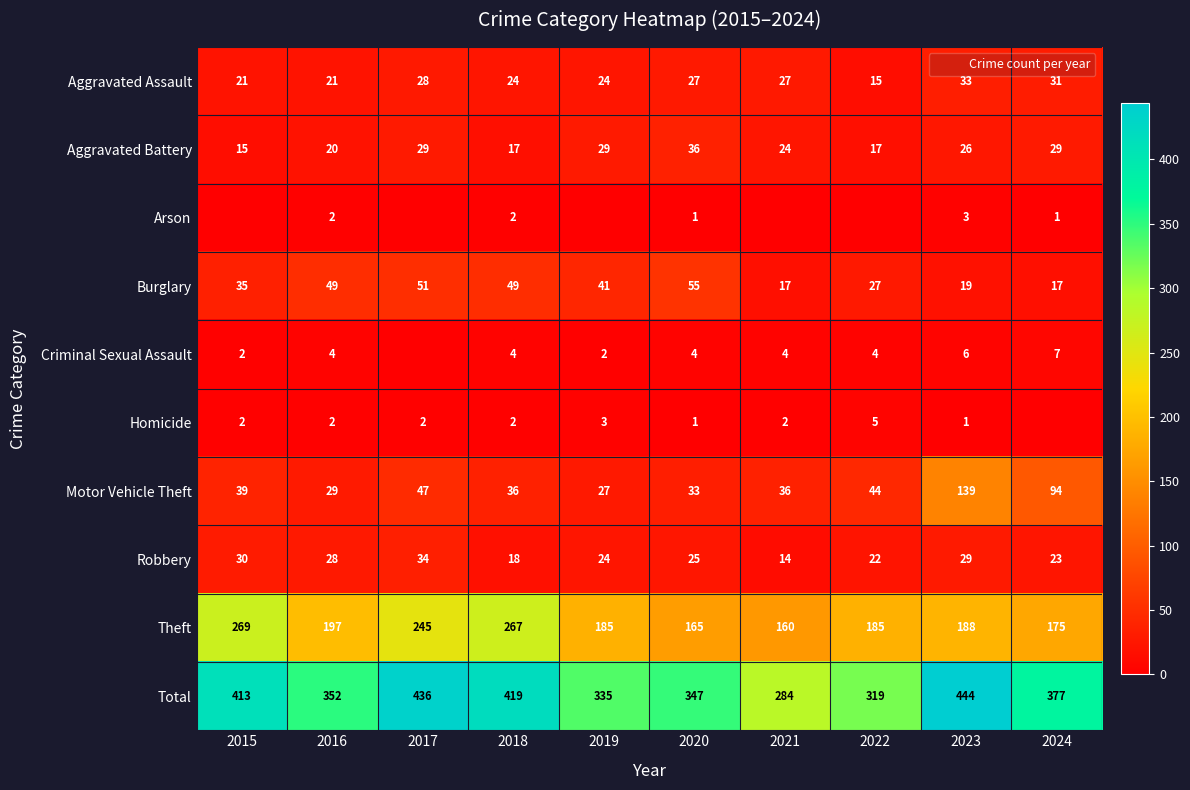

The Burglary series shows 19 at 2017. True or false?

False